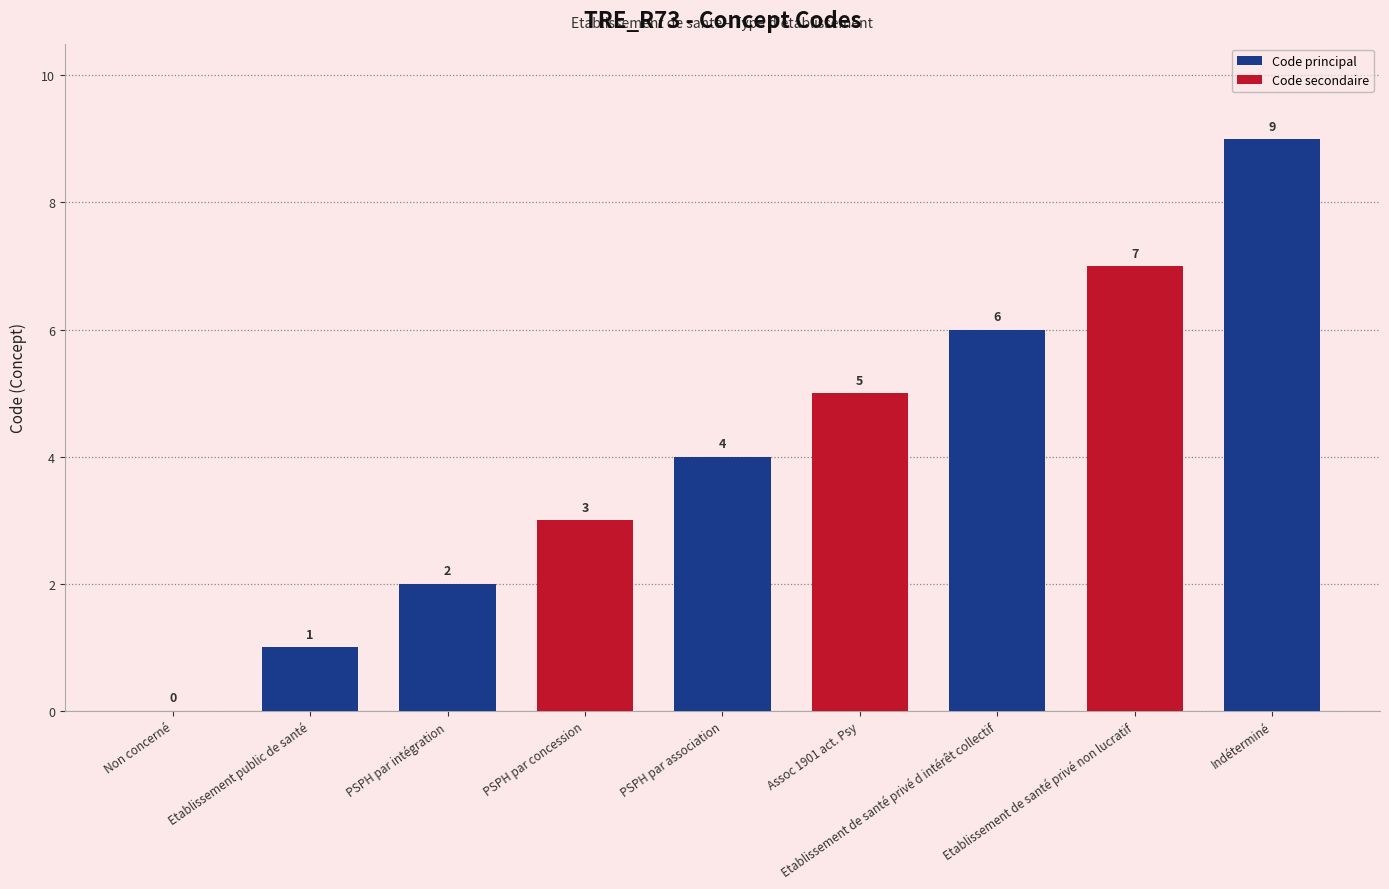

Which category has the lowest value across all series?

Non concerné